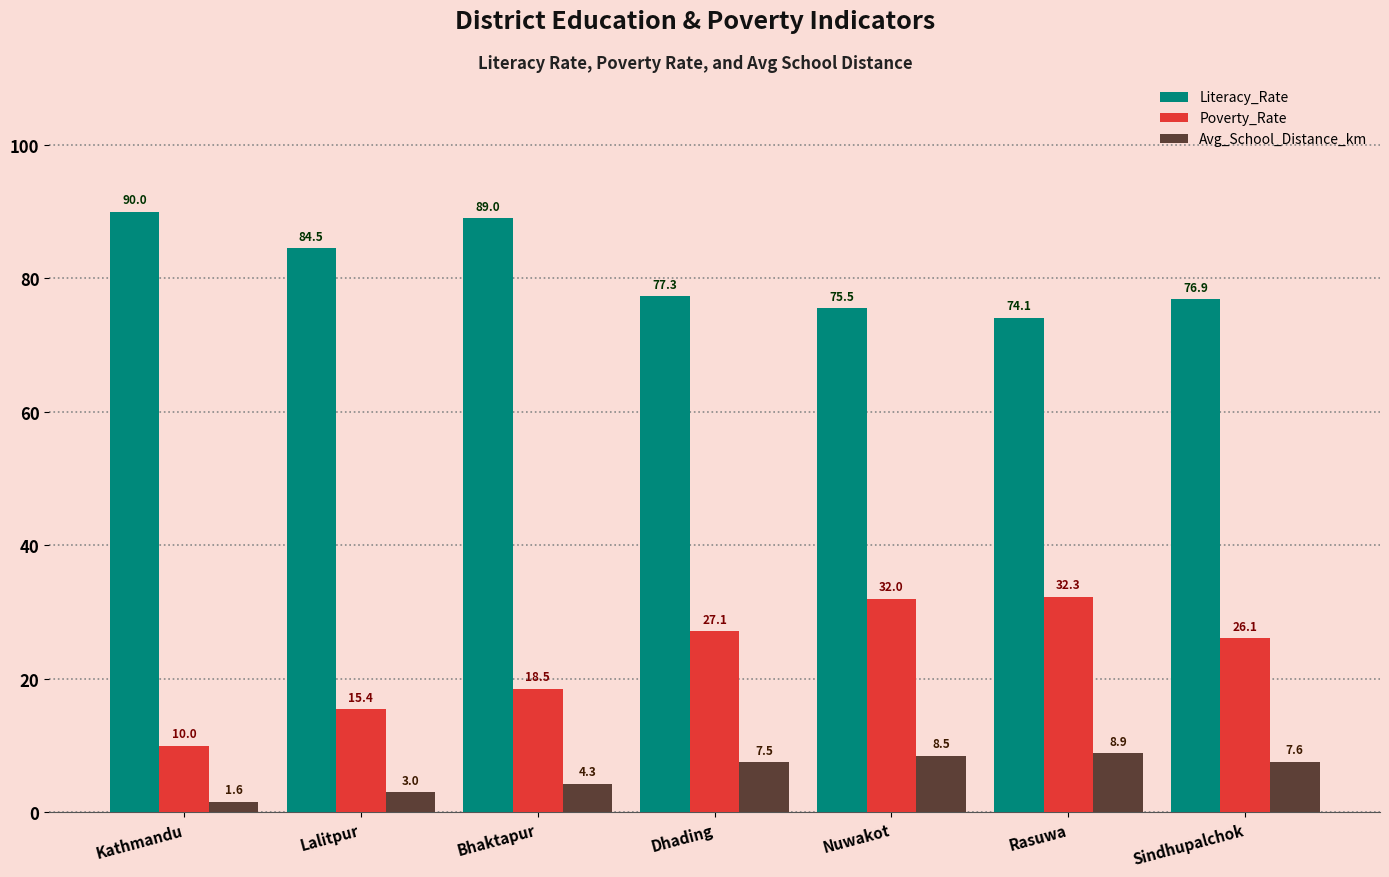

What is the highest value of the Poverty_Rate series?

32.3